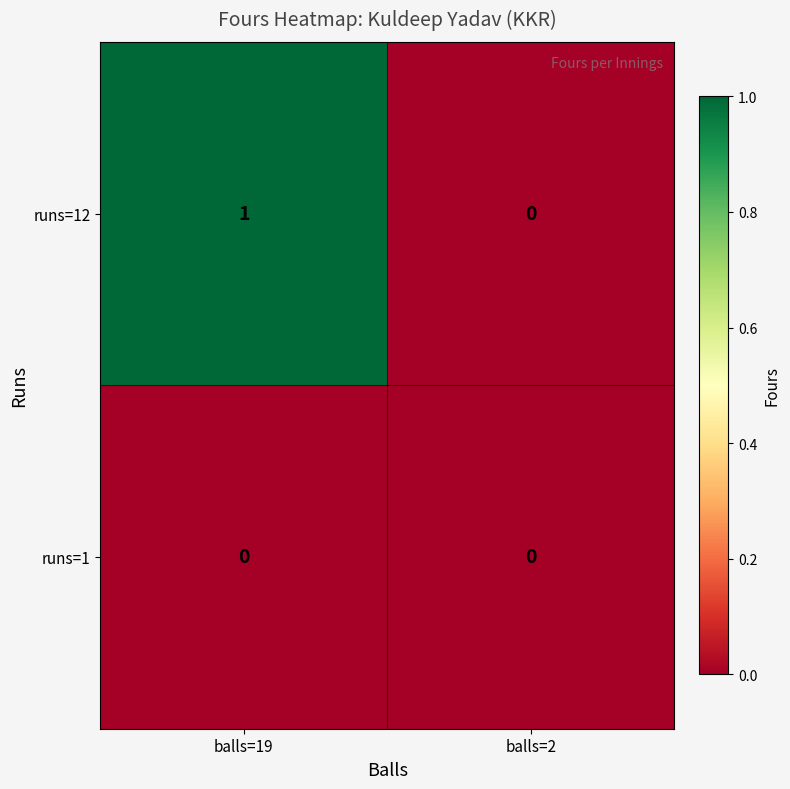

Which series has the widest spread of values?

runs=12